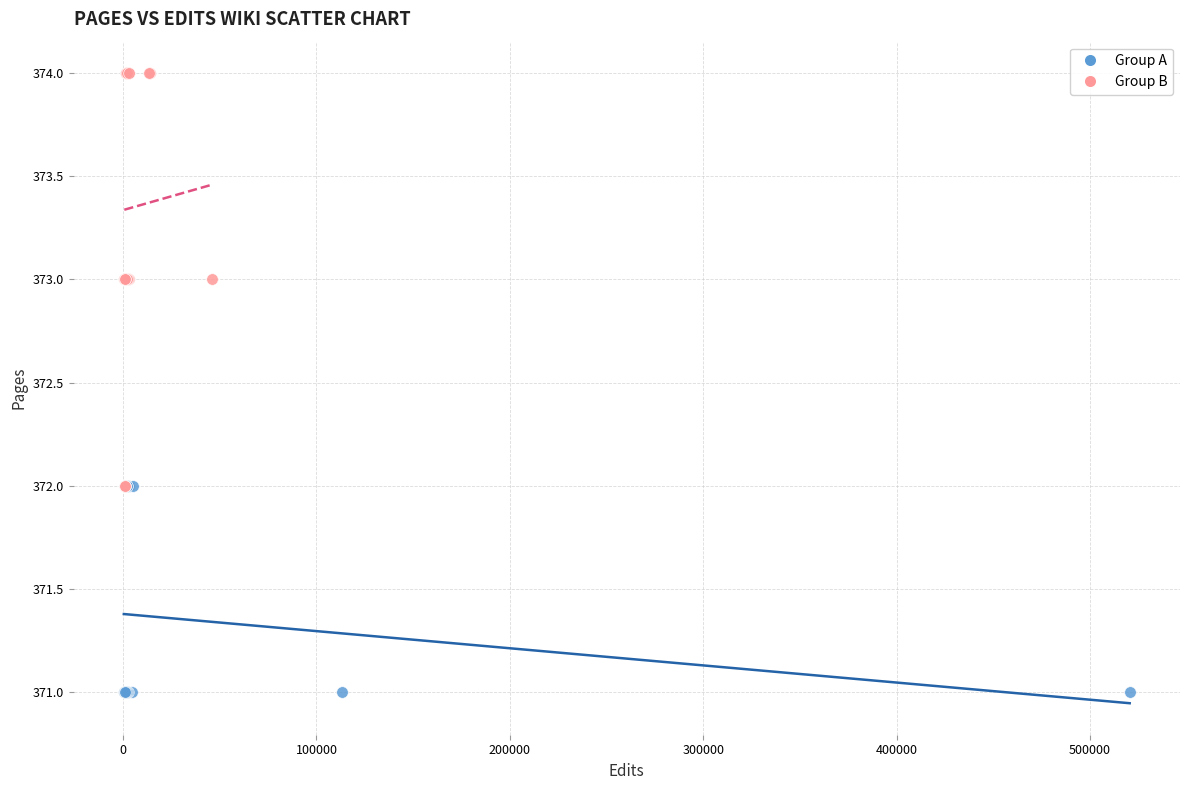

Which series has the widest spread of Y values?

Group B